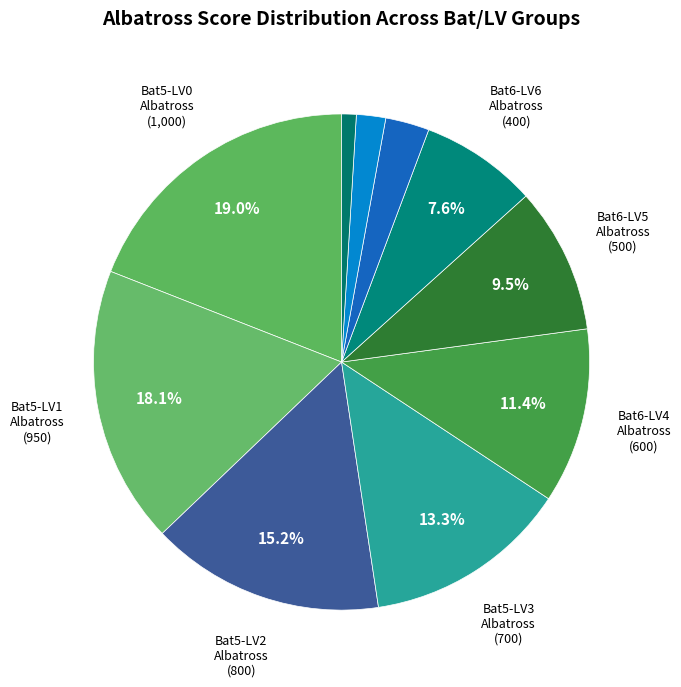

Does any single category account for the majority?

No